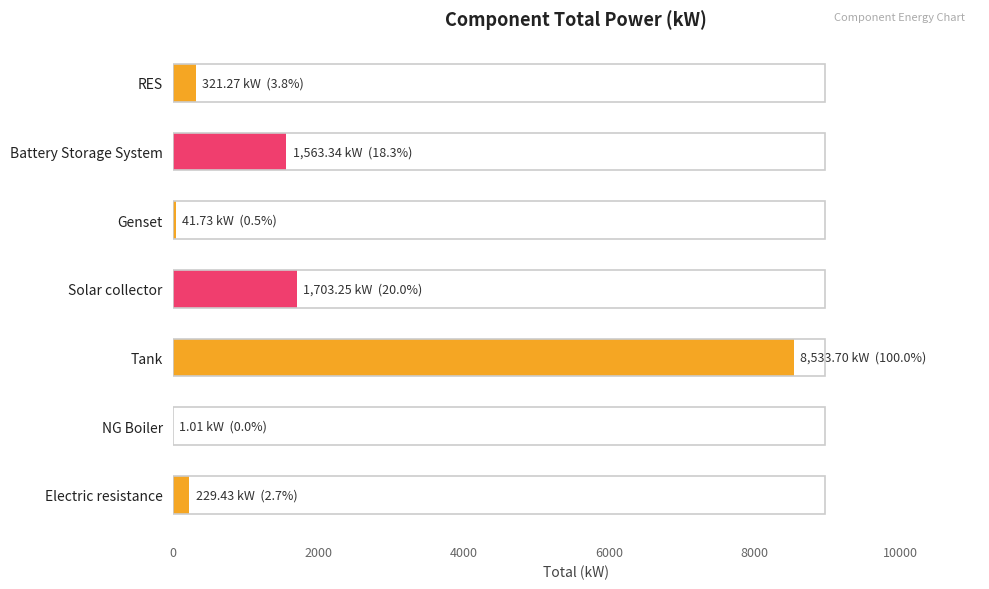

What is the maximum value shown in the chart?

8533.7